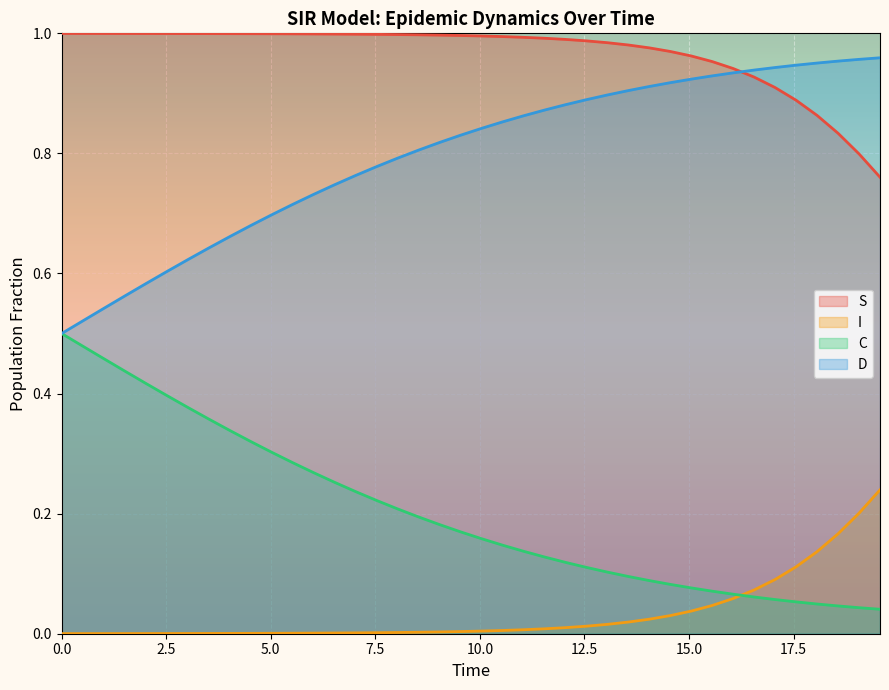

True or false: D and I cross at least once.

False